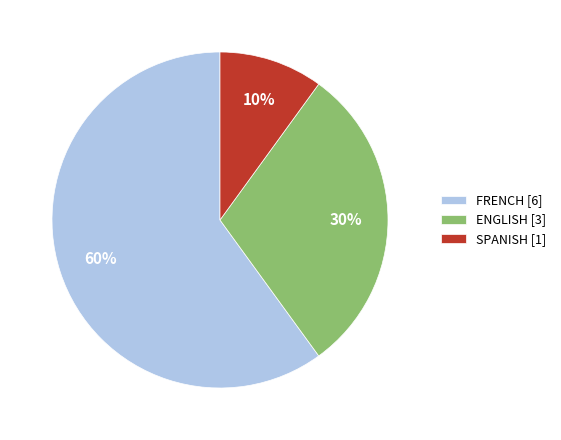

How many slices are in this pie chart?

3